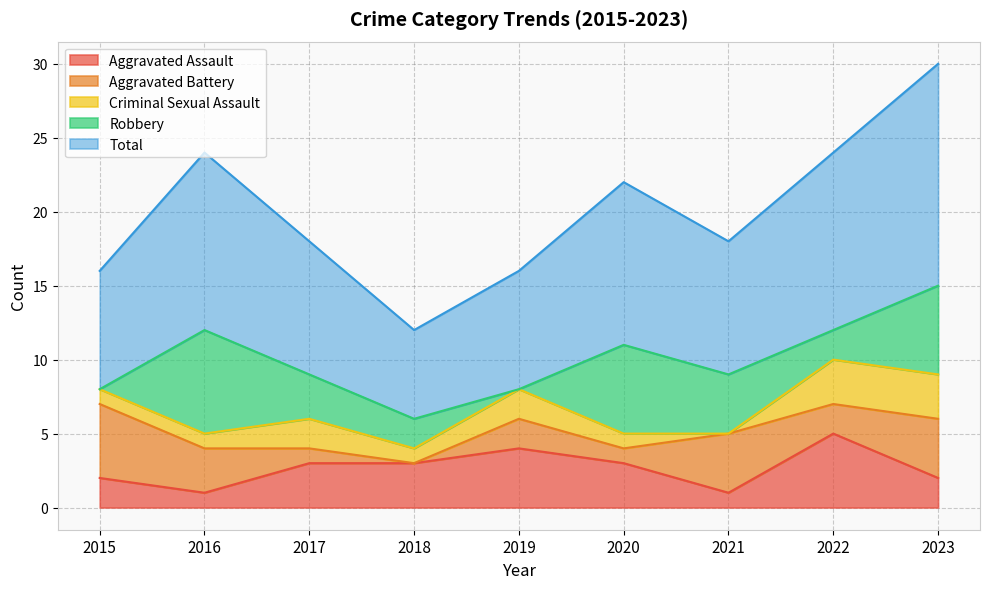

Reading left to right, what are all the values shown in this chart?

Aggravated Assault: 2015=2	2016=1	2017=3	2018=3	2019=4	2020=3	2021=1	2022=5	2023=2
Aggravated Battery: 2015=5	2016=3	2017=1	2018=0	2019=2	2020=1	2021=4	2022=2	2023=4
Criminal Sexual Assault: 2015=1	2016=1	2017=2	2018=1	2019=2	2020=1	2021=0	2022=3	2023=3
Robbery: 2015=0	2016=7	2017=3	2018=2	2019=0	2020=6	2021=4	2022=2	2023=6
Total: 2015=8	2016=12	2017=9	2018=6	2019=8	2020=11	2021=9	2022=12	2023=15